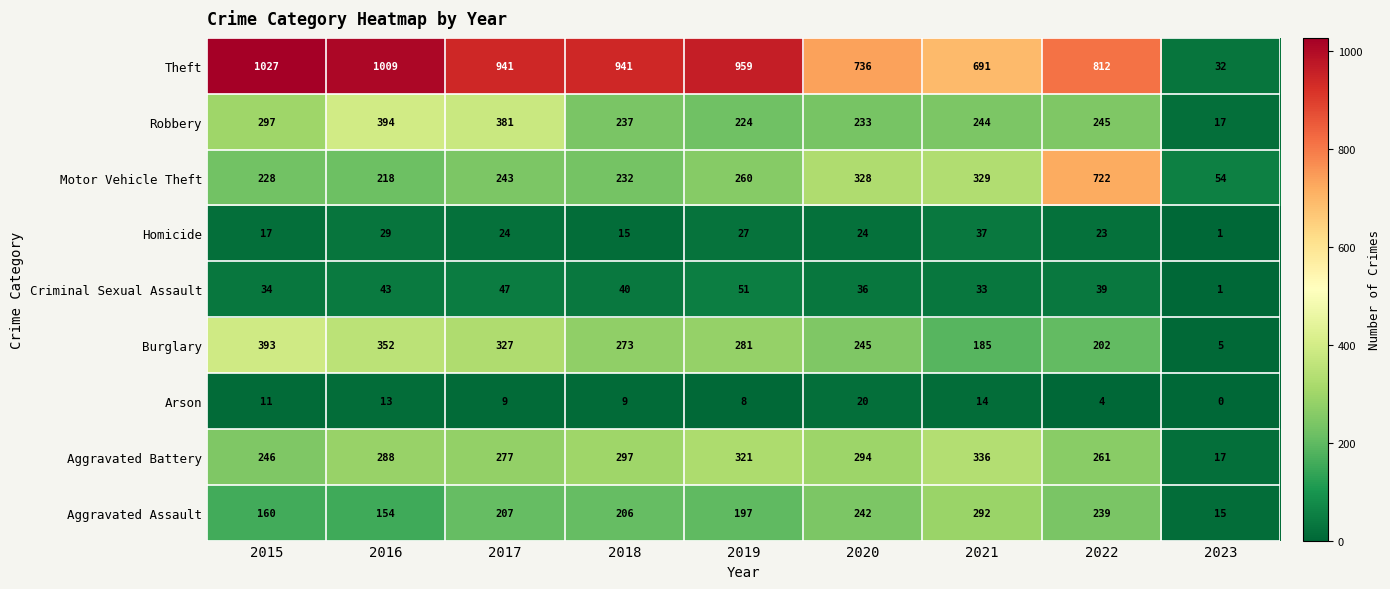

Which series changed the most between 2018 and 2020?

Theft